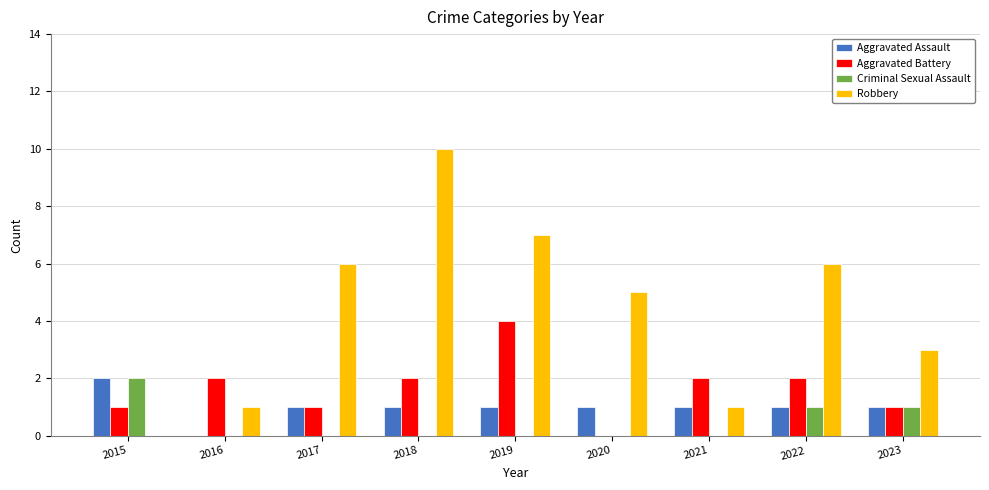

Which series changed the most between 2017 and 2023?

Robbery